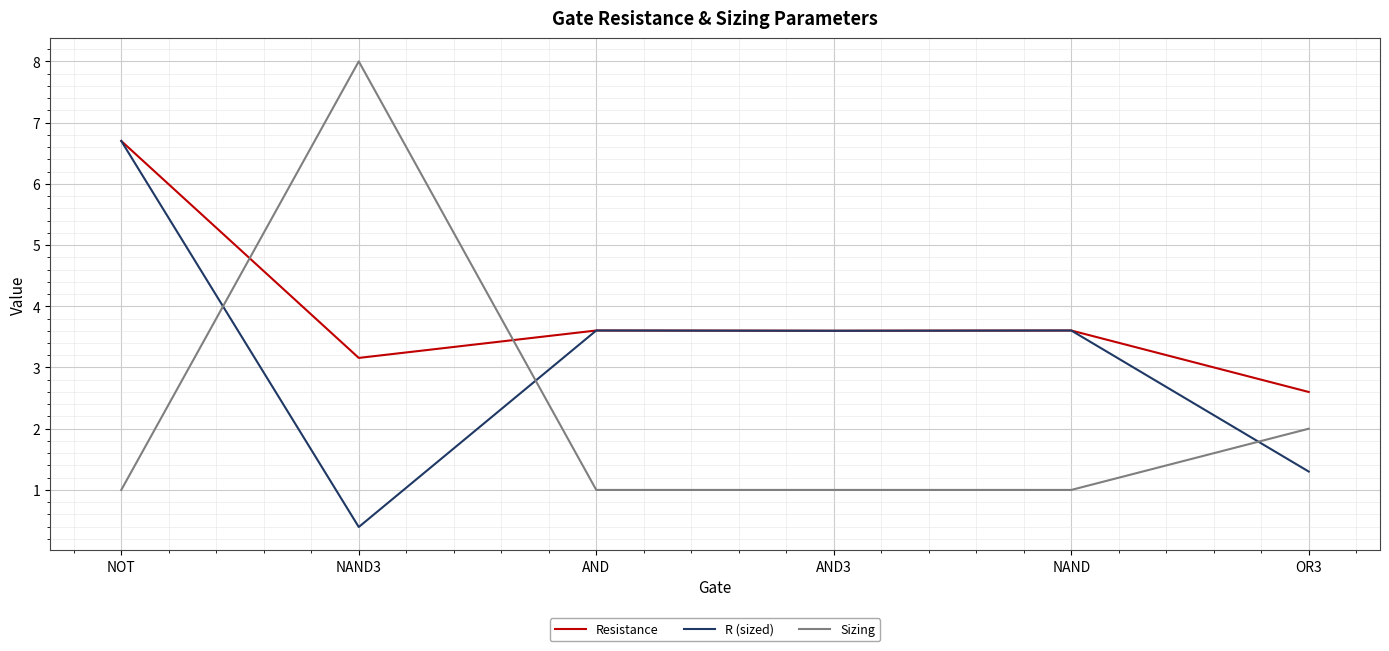

At which label does R (sized) reach its peak?

NOT